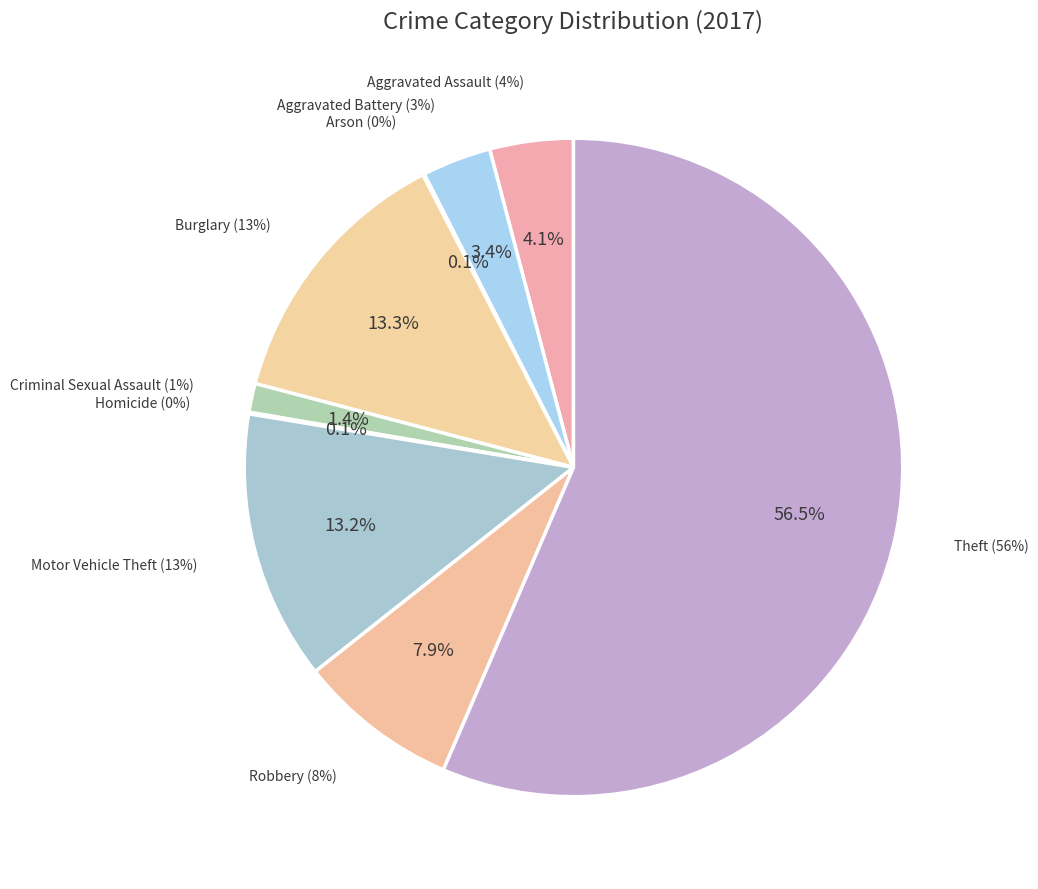

What is the smallest slice in the pie chart?

Arson